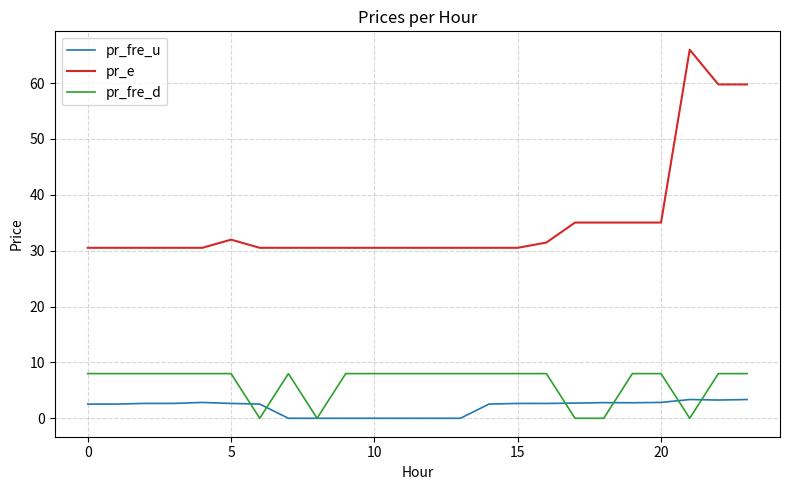

What is the highest value of the pr_e series?

66.0